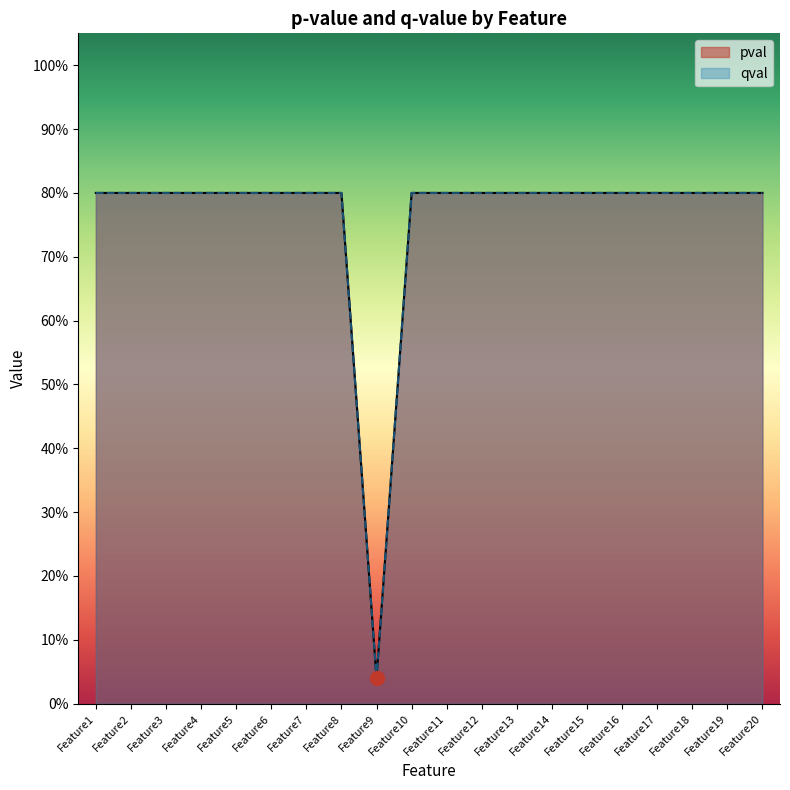

Between Feature5 and Feature7, which series saw the biggest shift?

pval